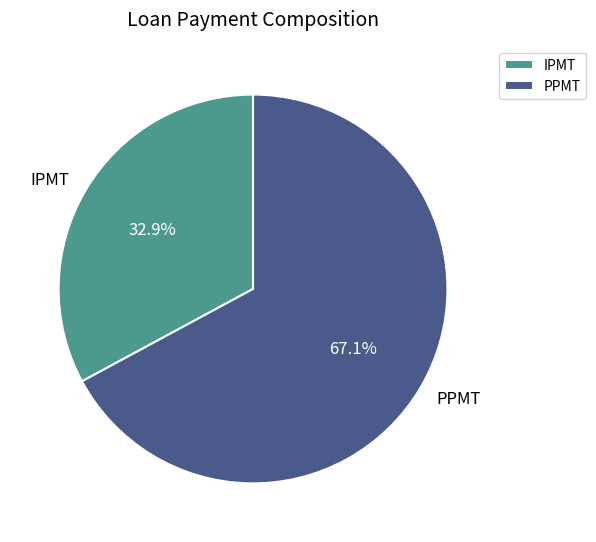

Approximately how many times larger is the value at PPMT compared to IPMT?

2.0